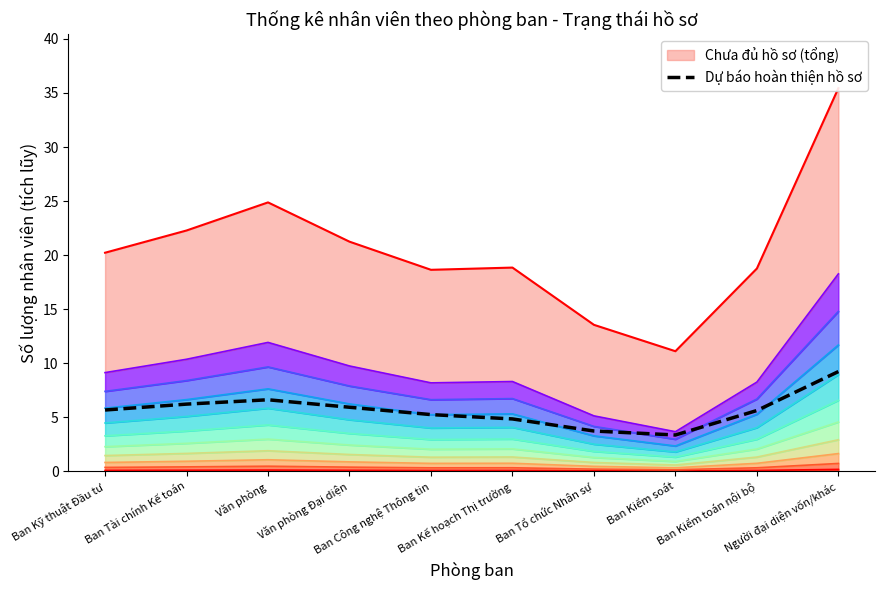

How many data points are less than 5?

3